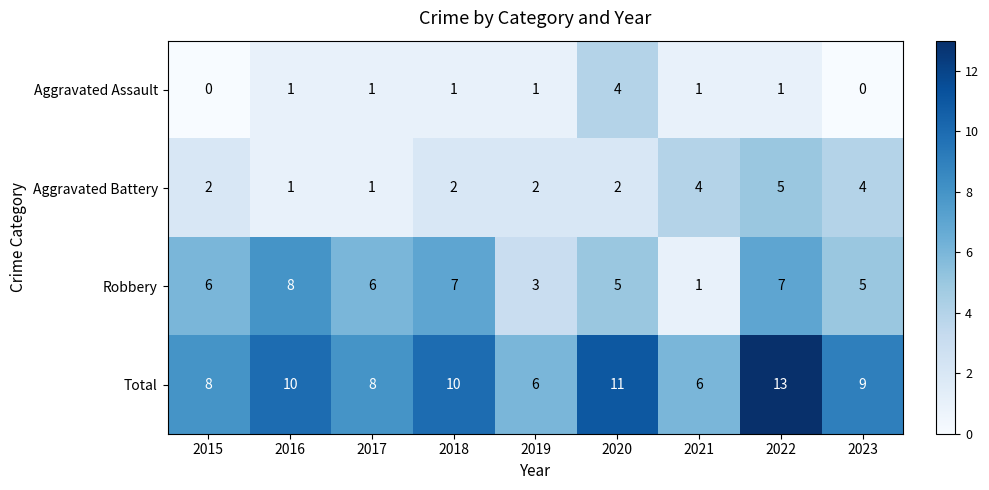

Where is Robbery nearest to the value 4?

2019